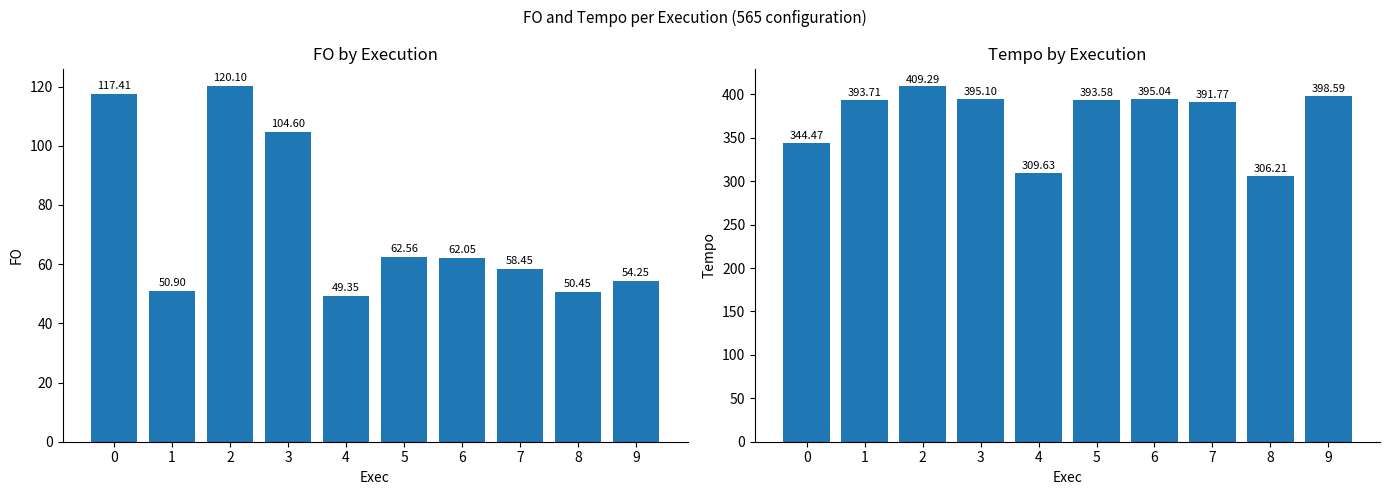

Which series has the widest spread of values?

Tempo